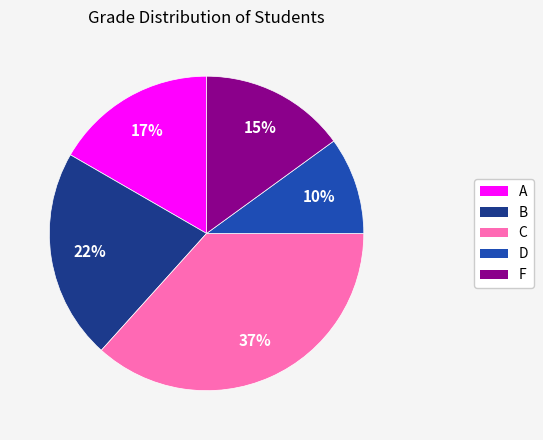

Rank the categories by value from highest to lowest.

C, B, A, F, D